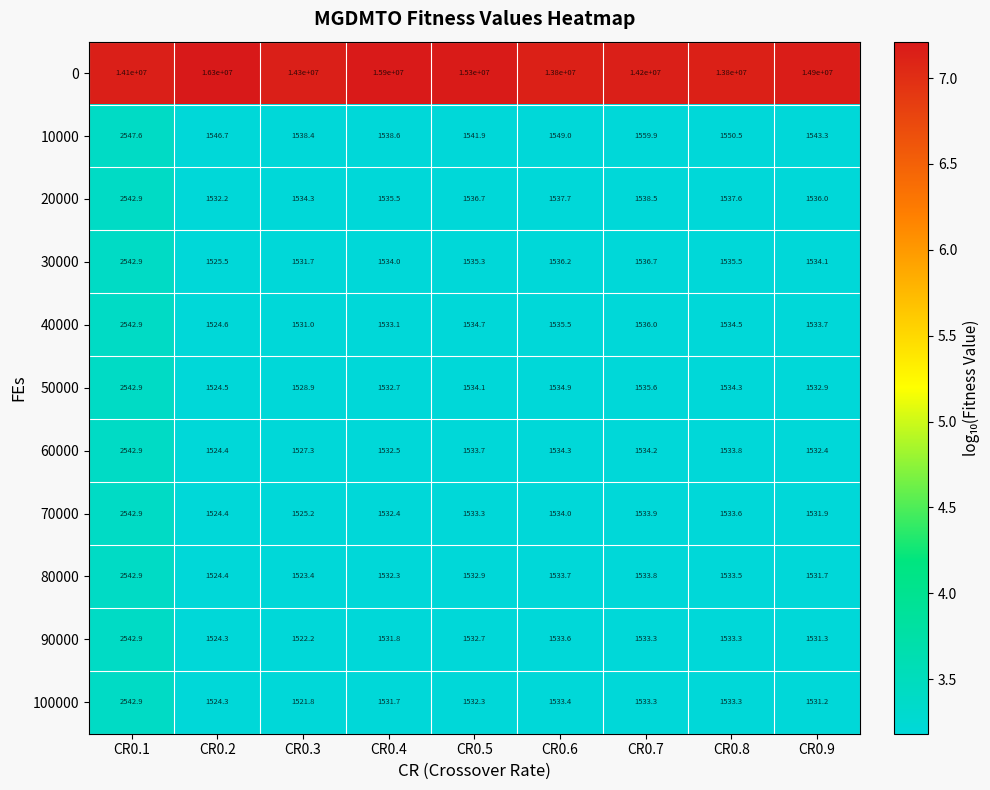

List the labels in order of 70000 value, largest first.

CR0.1, CR0.6, CR0.7, CR0.8, CR0.5, CR0.4, CR0.9, CR0.3, CR0.2